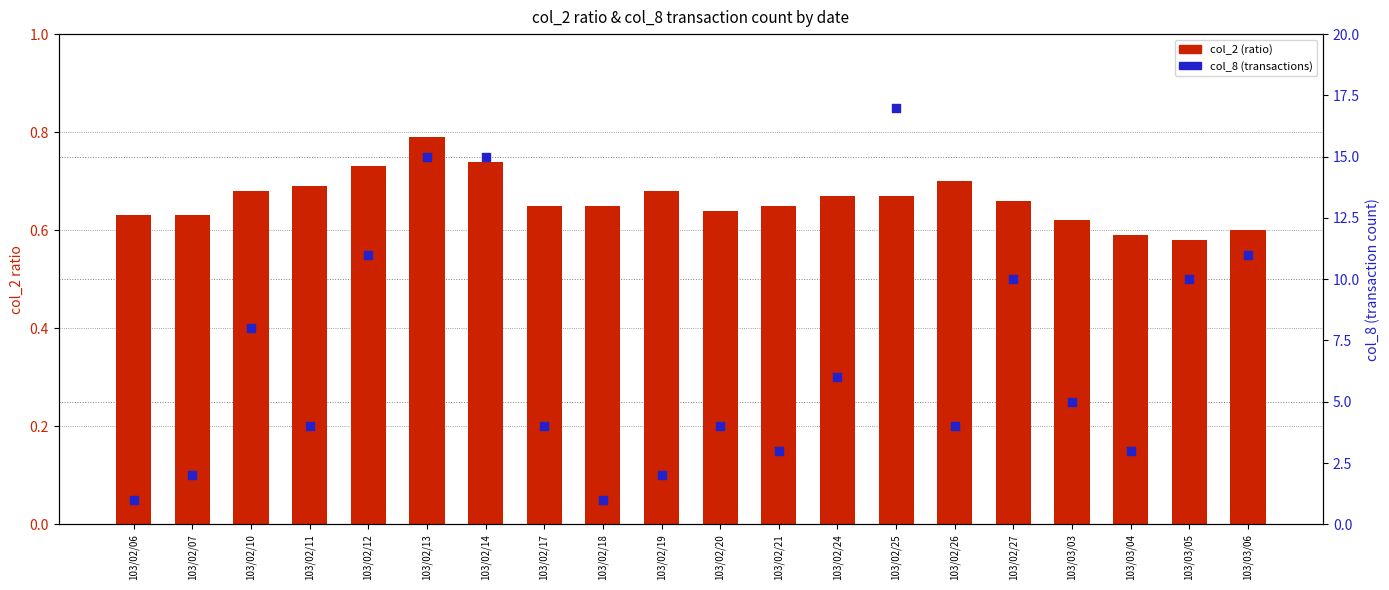

Is the value of col_2 (ratio) at 103/02/20 greater than the value of col_8 (transactions) at 103/02/27?

No